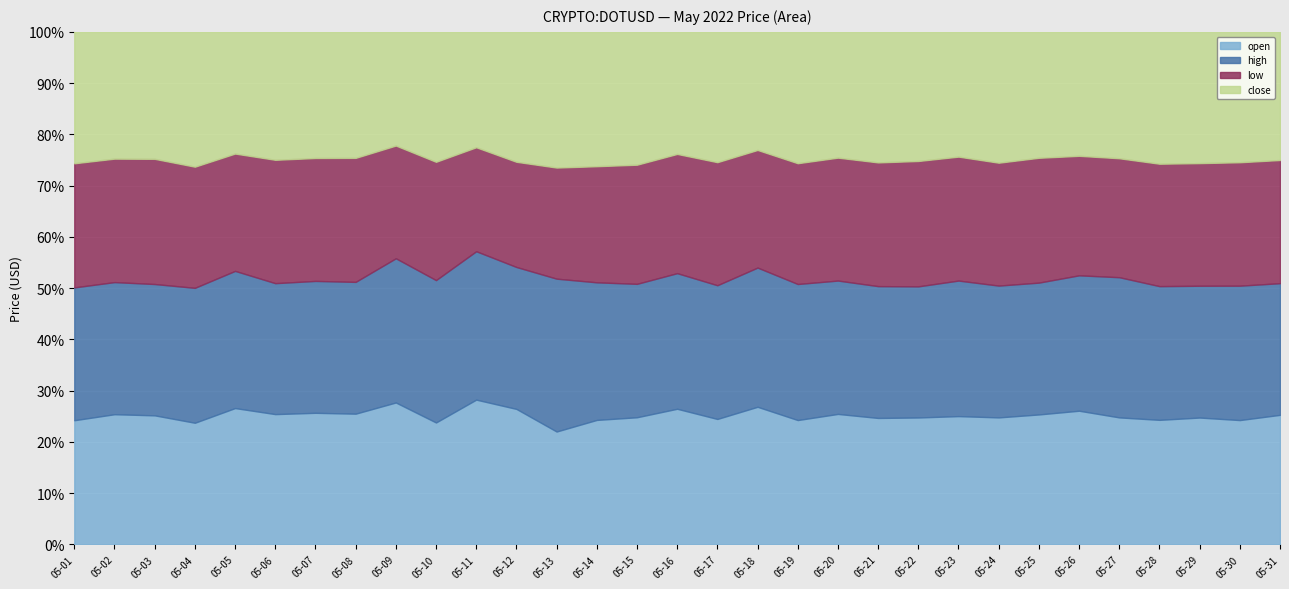

The value of close at 05-01 is 7.6. True or false?

False